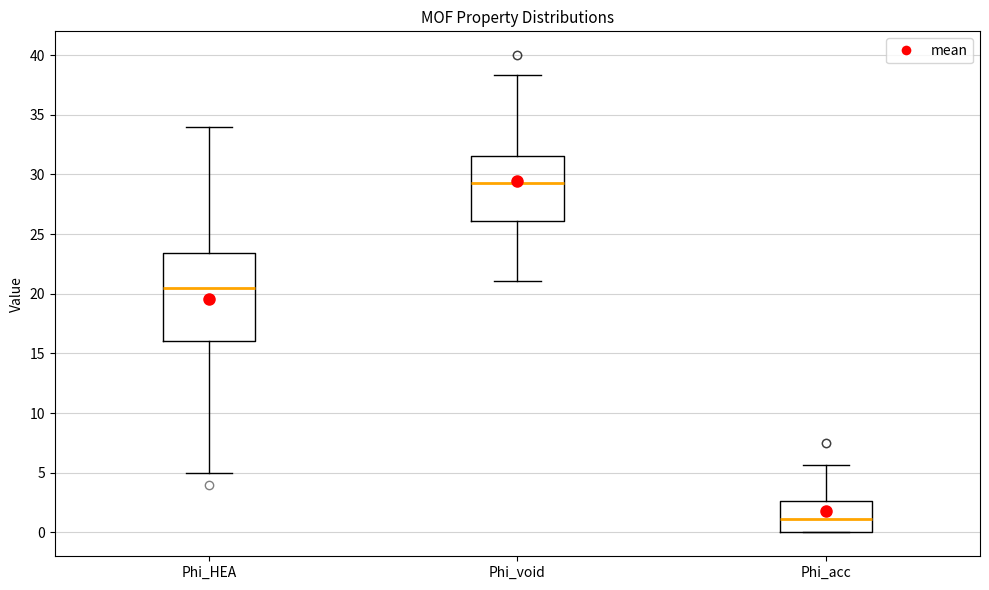

Which box's median line is the lowest?

Phi_acc